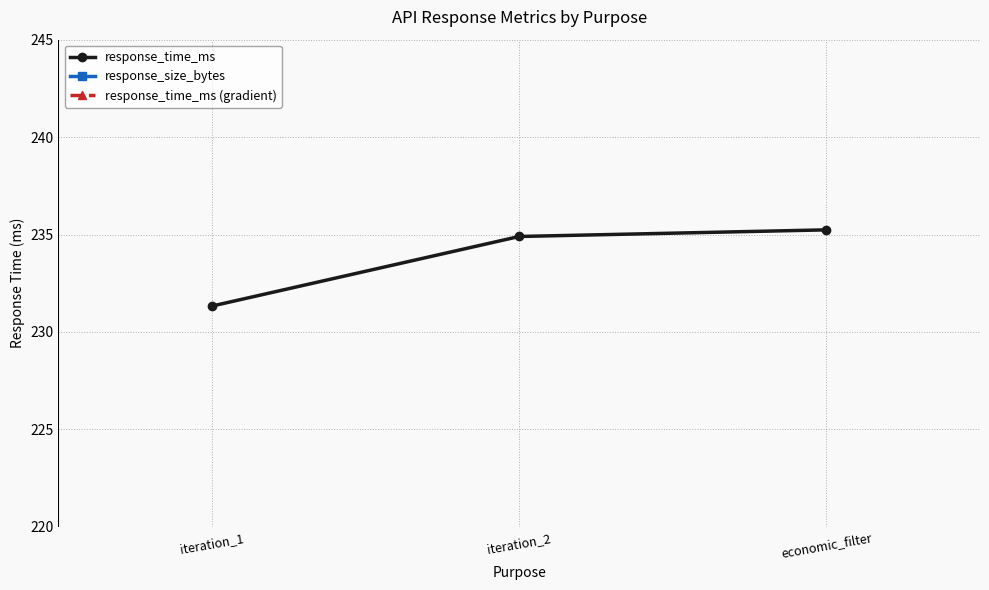

The value of response_size_bytes at iteration_2 is 174.0. True or false?

True